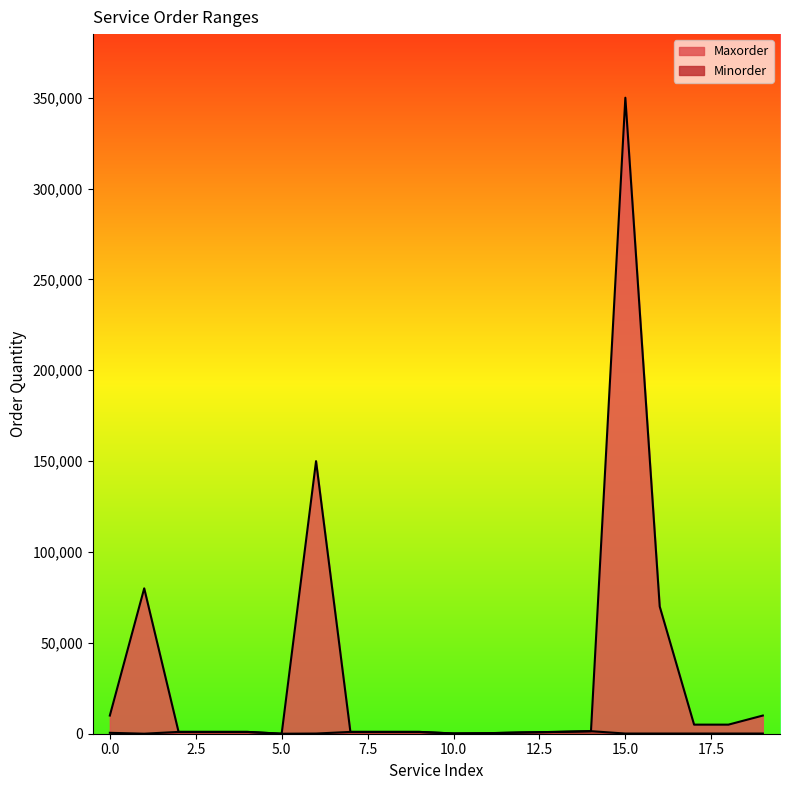

What is the difference between the Minorder values at 5 and 3?

999